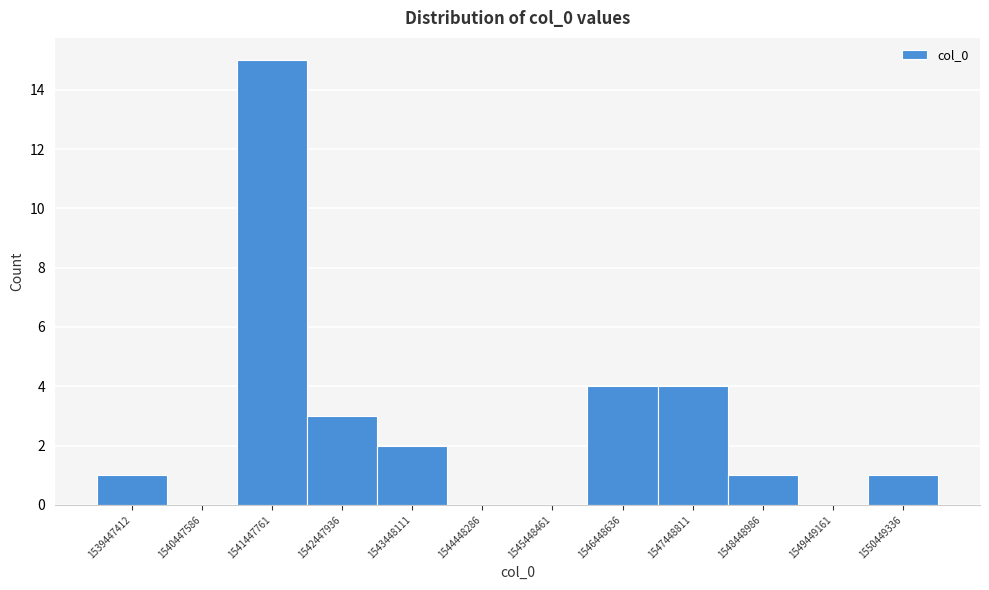

Reading right to left, extract all data points from this chart.

1550449336=1	1549449161=0	1548448986=1	1547448811=4	1546448636=4	1545448461=0	1544448286=0	1543448111=2	1542447936=3	1541447761=15	1540447586=0	1539447412=1